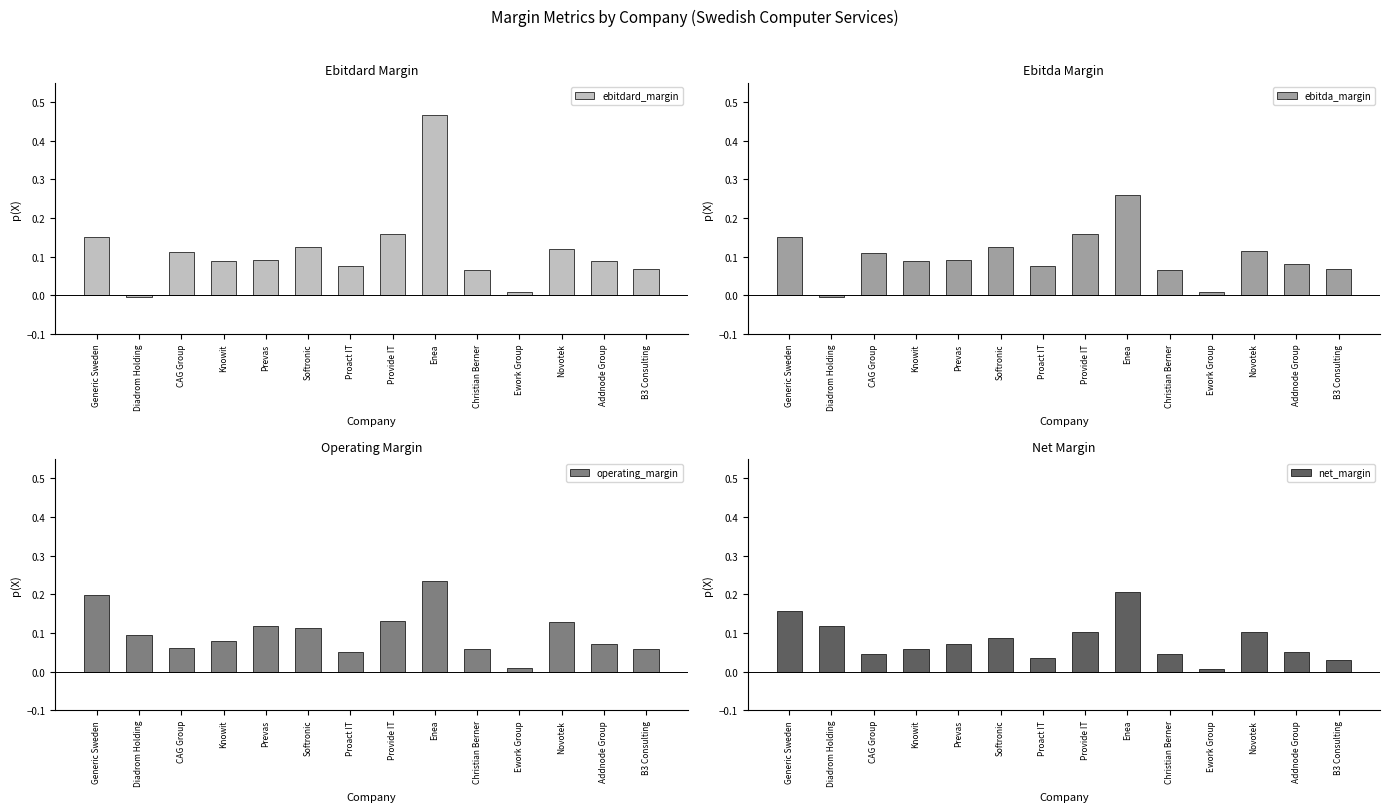

Which series has the largest range (max minus min)?

ebitdard_margin